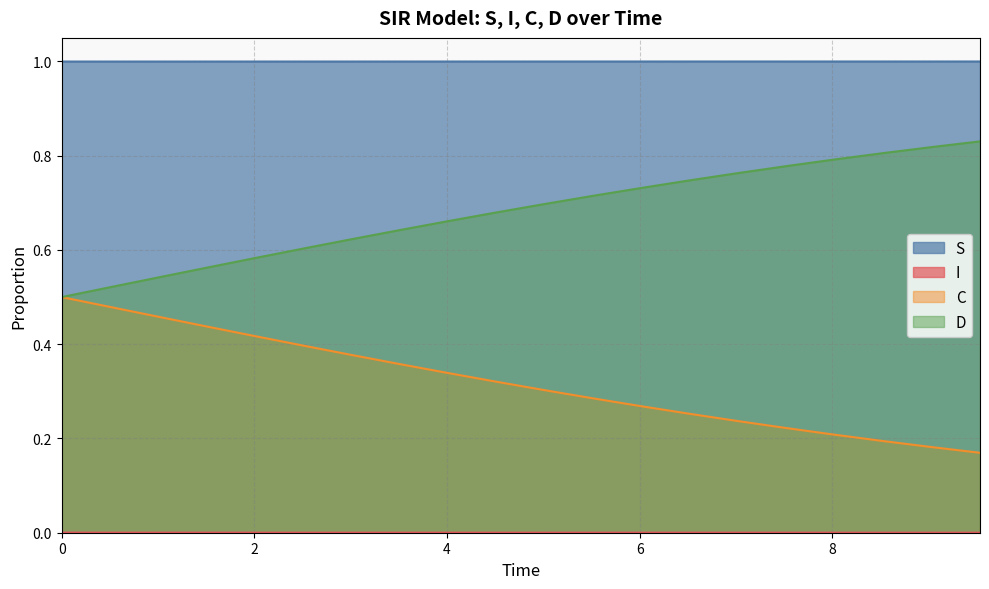

Does the chart display data point markers on the line(s)?

No